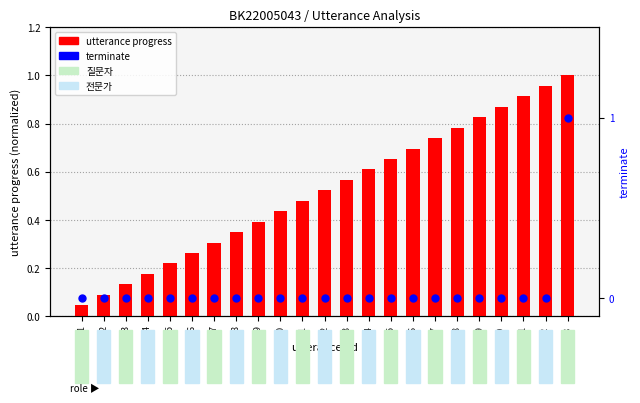

Which series reaches the maximum Y coordinate?

utterance progress